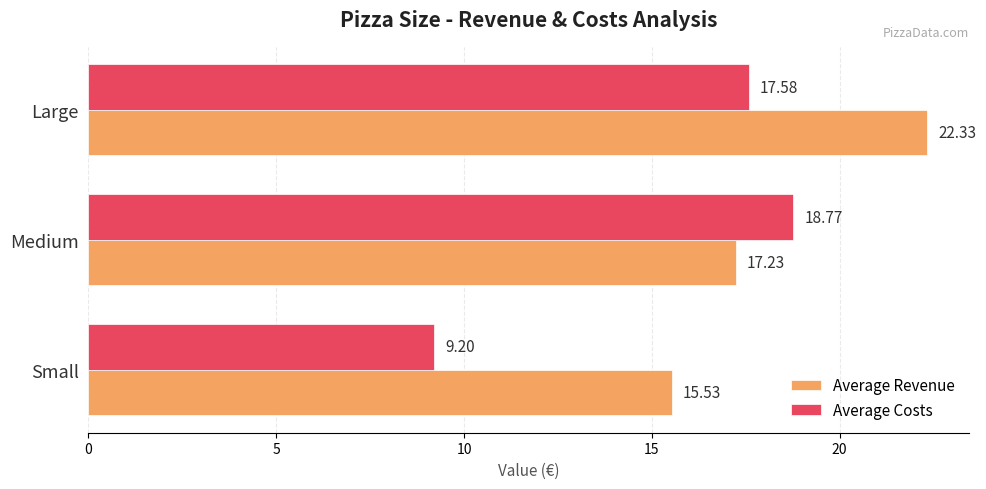

Where is Average Costs nearest to the value 13?

Small